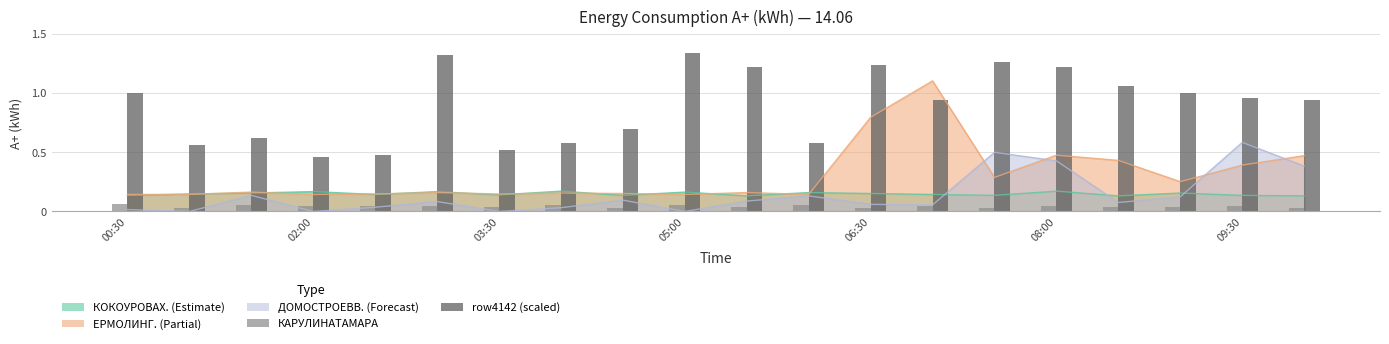

Is it true that КАРУЛИНАТАМАРА equals 0.1 at 02:00?

False